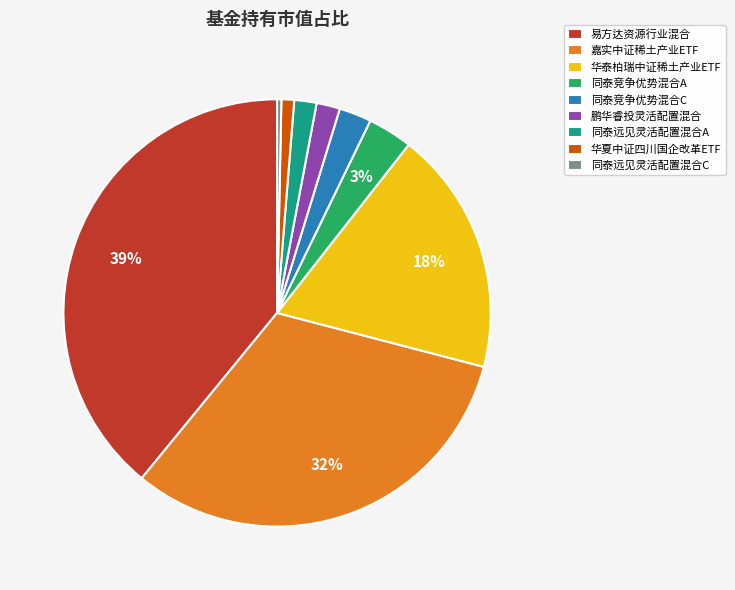

What percentage is the 同泰竞争优势混合A slice, to the nearest percent?

3%